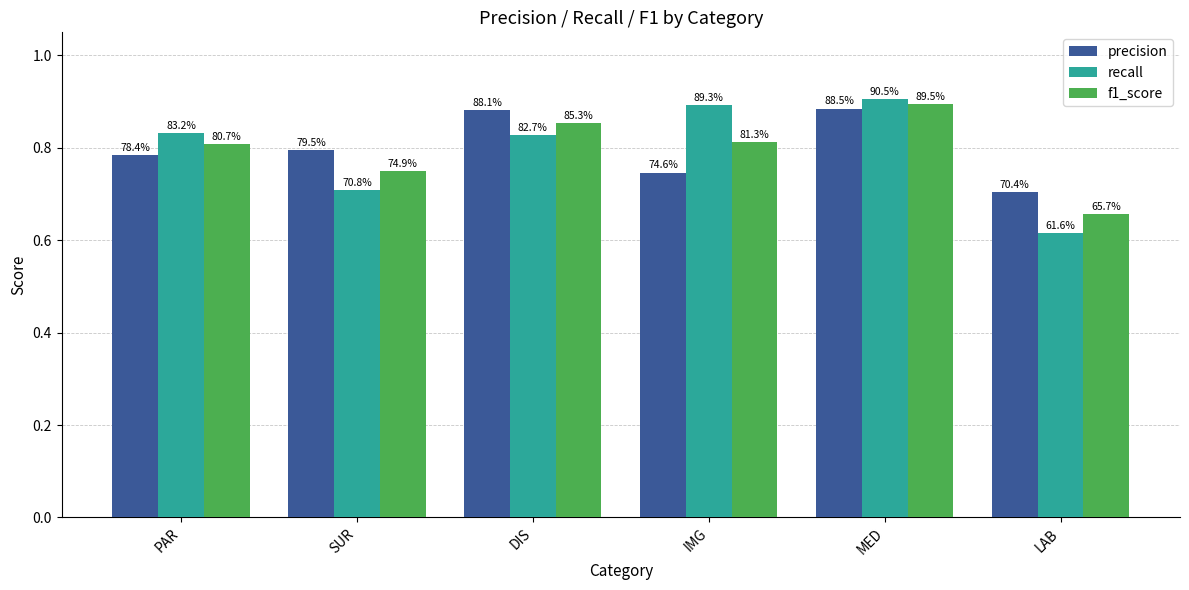

Reading left to right, transcribe all the data shown in this chart.

precision: PAR=0.8	SUR=0.8	DIS=0.9	IMG=0.7	MED=0.9	LAB=0.7
recall: PAR=0.8	SUR=0.7	DIS=0.8	IMG=0.9	MED=0.9	LAB=0.6
f1_score: PAR=0.8	SUR=0.7	DIS=0.9	IMG=0.8	MED=0.9	LAB=0.7